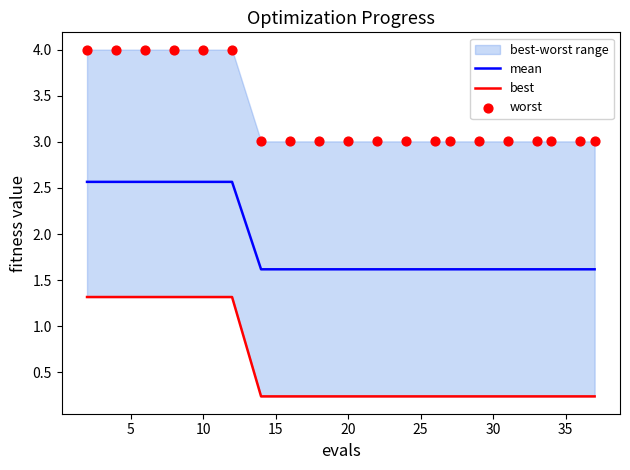

Is the value of mean at 19 greater than the value of best at 19?

Yes